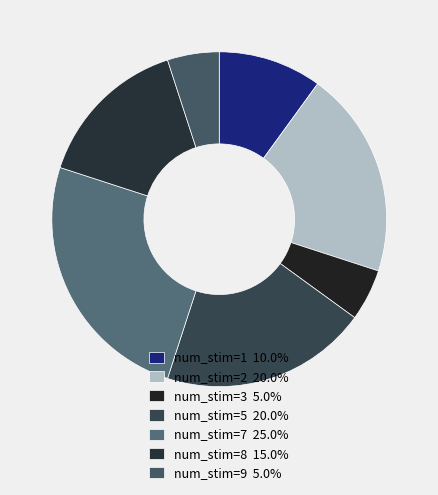

True or false: num_stim=3 accounts for 18% of the total.

False